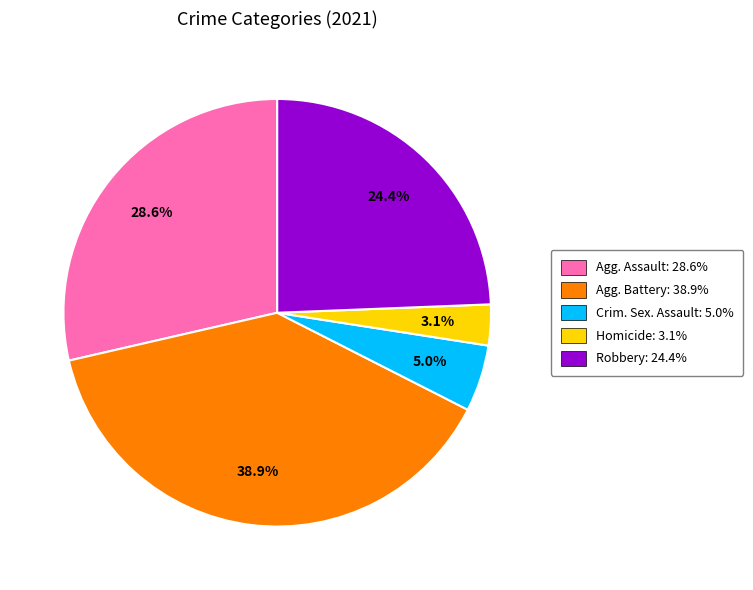

Does any single category account for the majority?

No